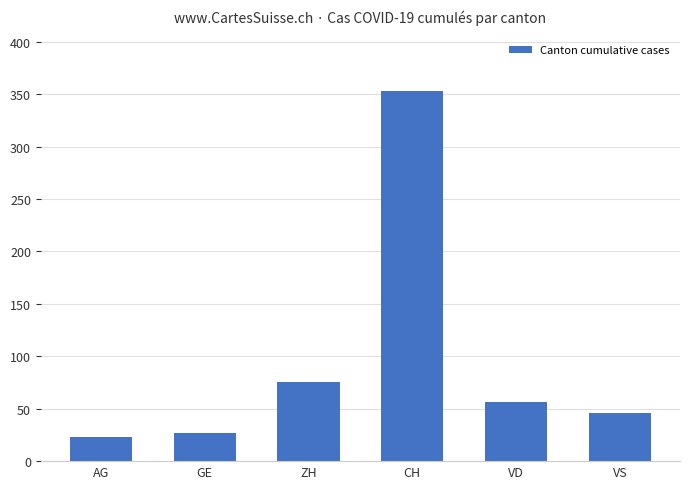

What value does the data have at CH, to the nearest 5?

355